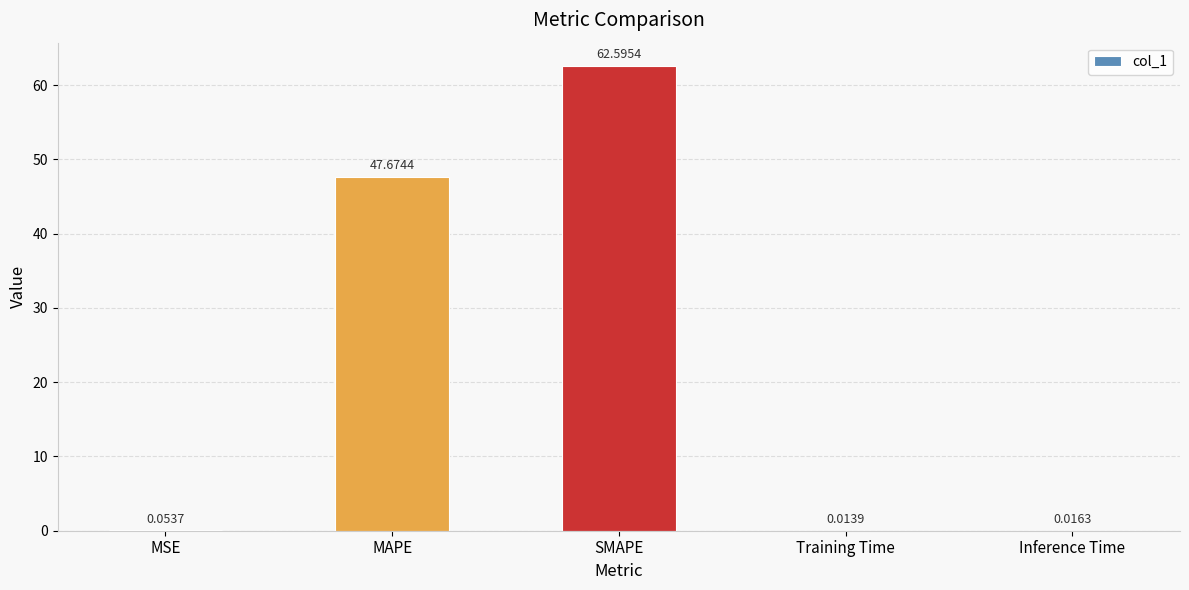

Where is the data nearest to the value 31?

MAPE